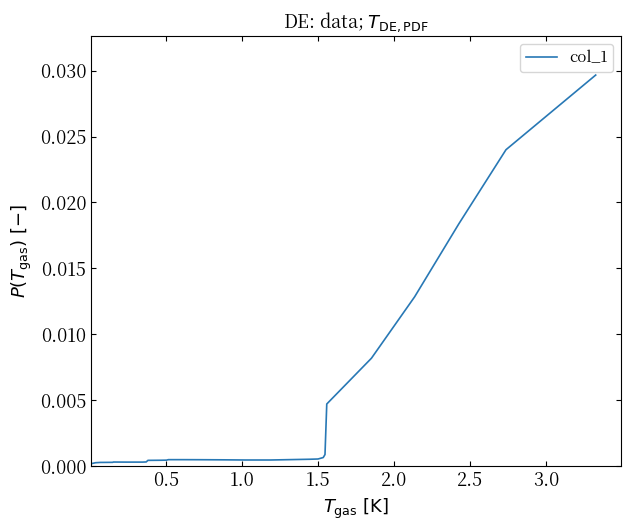

Does the chart display data point markers on the line(s)?

No